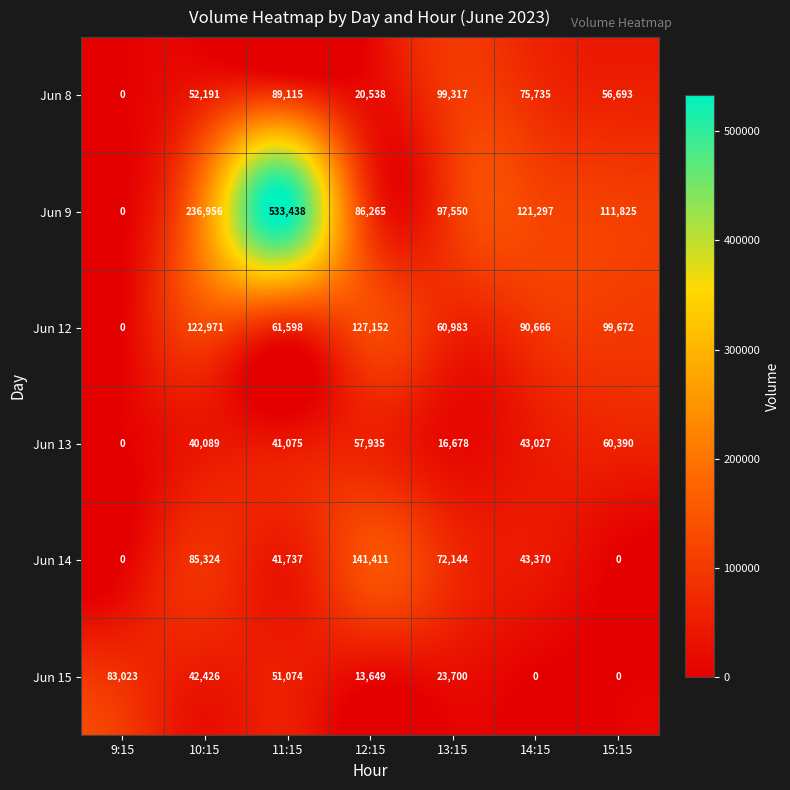

Count the number of categories in the chart.

7